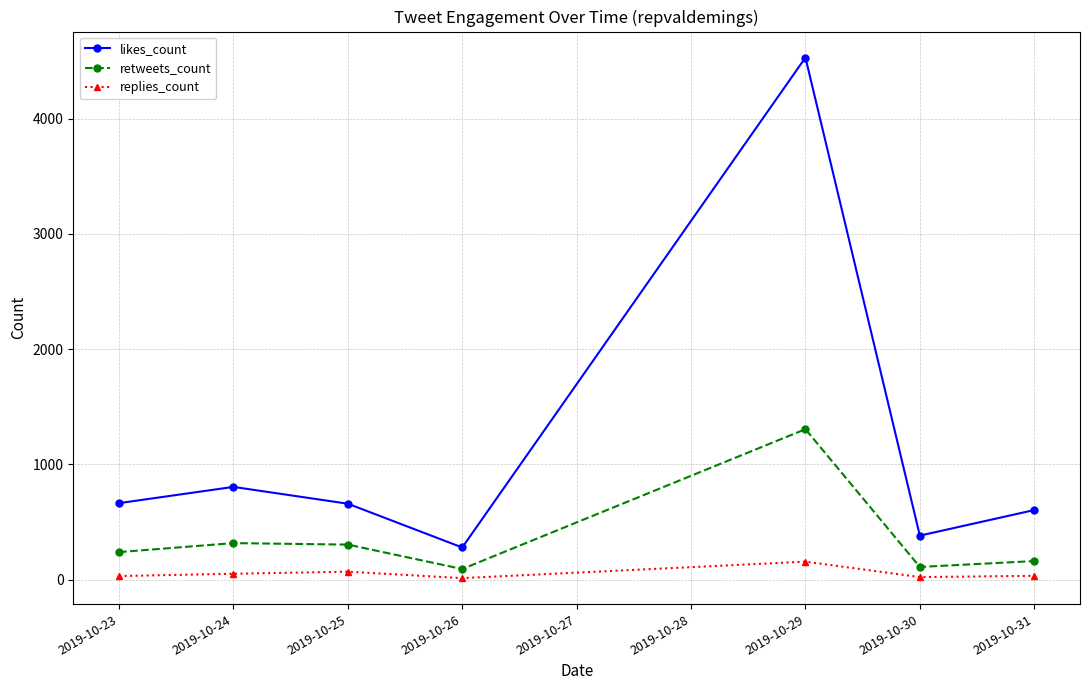

The likes_count series shows 1173 at 2019-10-24. True or false?

False